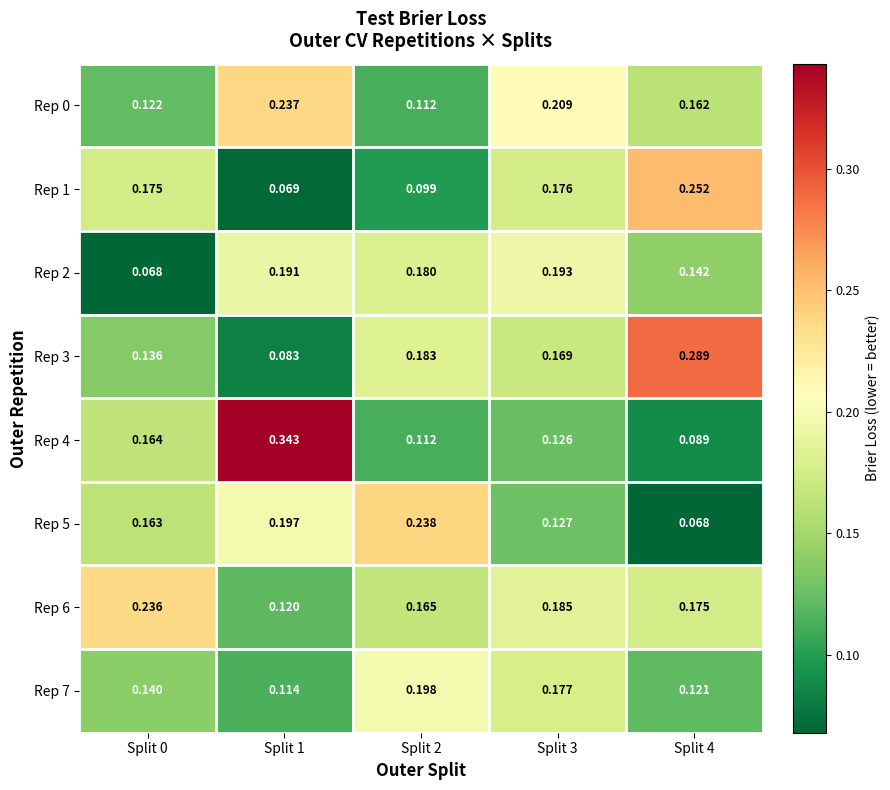

Is the value of Rep 2 at Split 1 greater than the value of Rep 6 at Split 2?

Yes